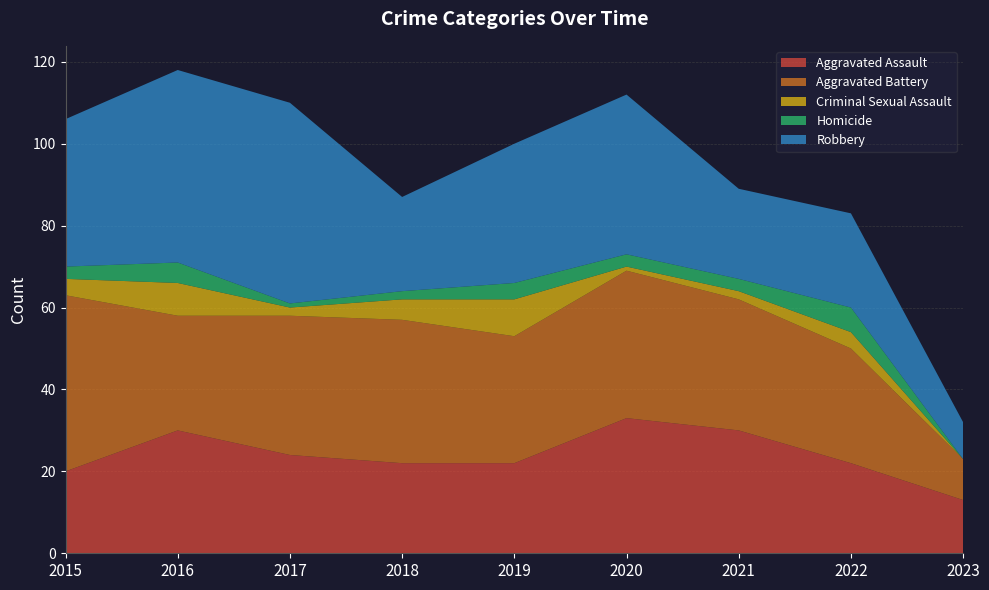

Reading left to right, list all the values displayed in this chart.

Aggravated Assault: 20	30	24	22	22	33	30	22	13
Aggravated Battery: 43	28	34	35	31	36	32	28	10
Criminal Sexual Assault: 4	8	2	5	9	1	2	4	0
Homicide: 3	5	1	2	4	3	3	6	0
Robbery: 36	47	49	23	34	39	22	23	9